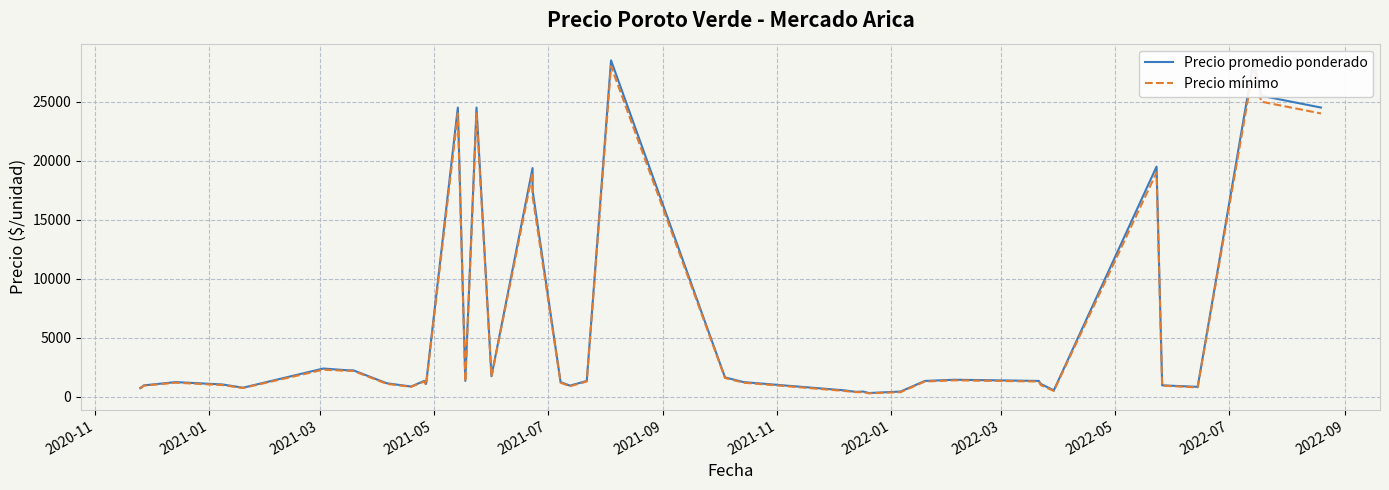

Reading left to right, list all the values displayed in this chart.

Precio promedio ponderado: 750	975	1250	1050	775	2400	2250	2250	1150	875	1350	1100	24500	1350	24500	1750	19375	17500	1250	950	1350	28500	1650	1250	550	425	450	325	450	1350	1450	1350	1100	550	19500	975	850	28500	25500	24500
Precio mínimo: 700	950	1200	1000	750	2300	2200	2200	1100	850	1300	1000	24000	1300	24000	1700	19000	17000	1200	900	1300	28000	1600	1200	500	400	400	300	400	1300	1400	1300	1000	500	19000	950	800	28000	25000	24000